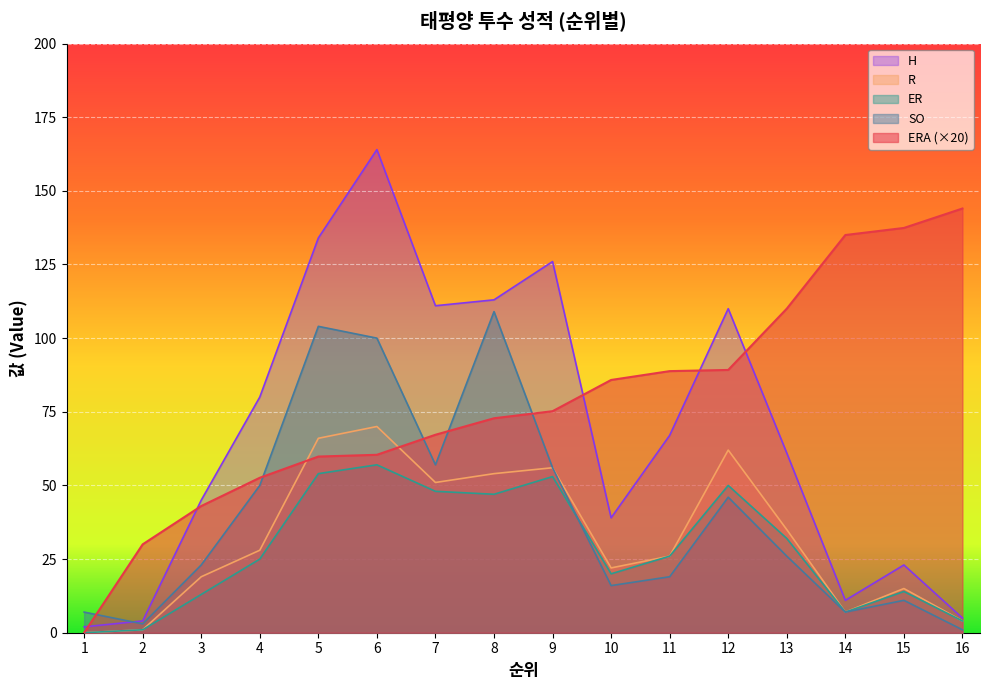

True or false: ERA has more than 0 interior local peaks.

False